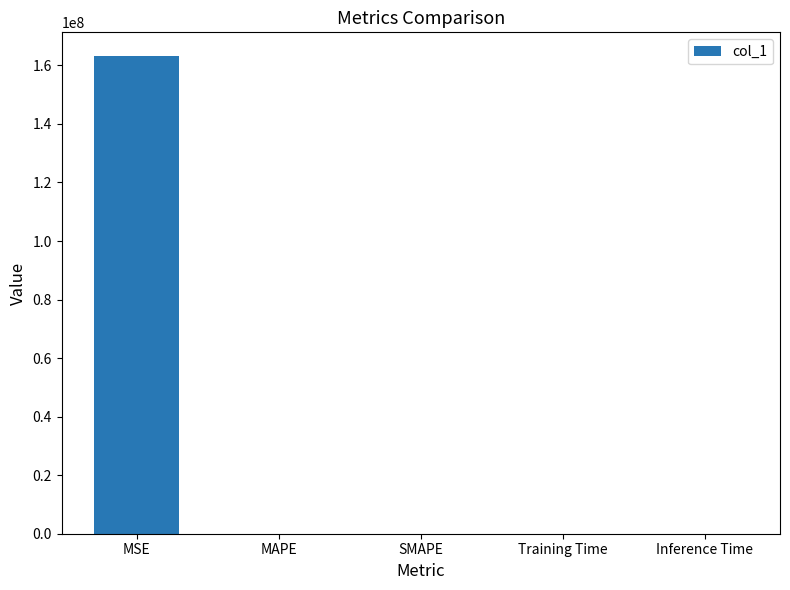

Is it true that the value at SMAPE is 109752745.3?

False